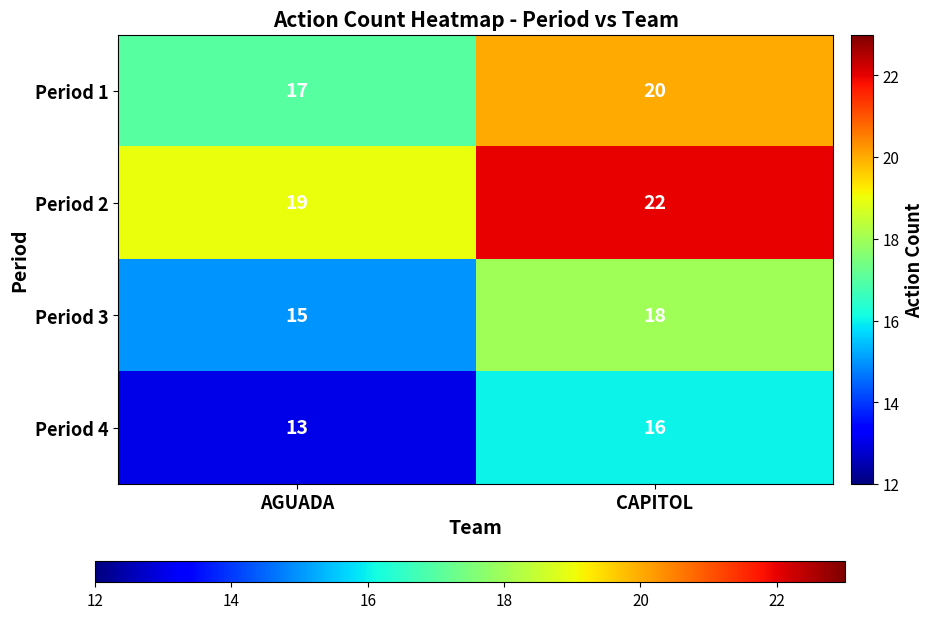

Which category has the lowest value in the Period 4 series?

AGUADA